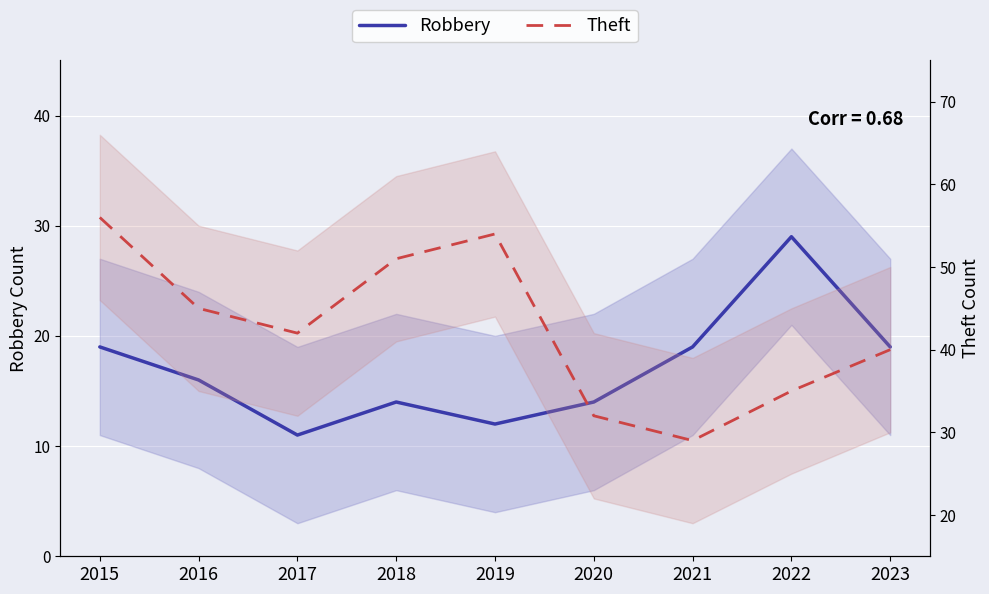

True or false: Robbery has a value of 50 at 2022.

False